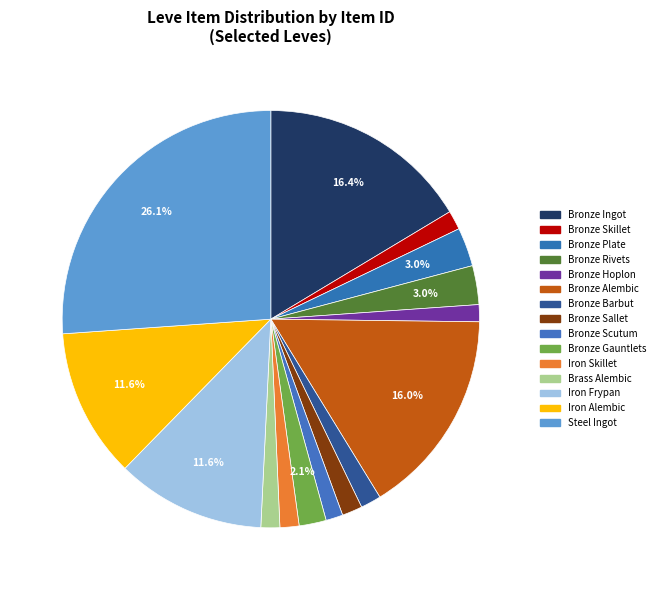

To the nearest percent, what is the combined percentage of Bronze Plate and Bronze Rivets?

6%